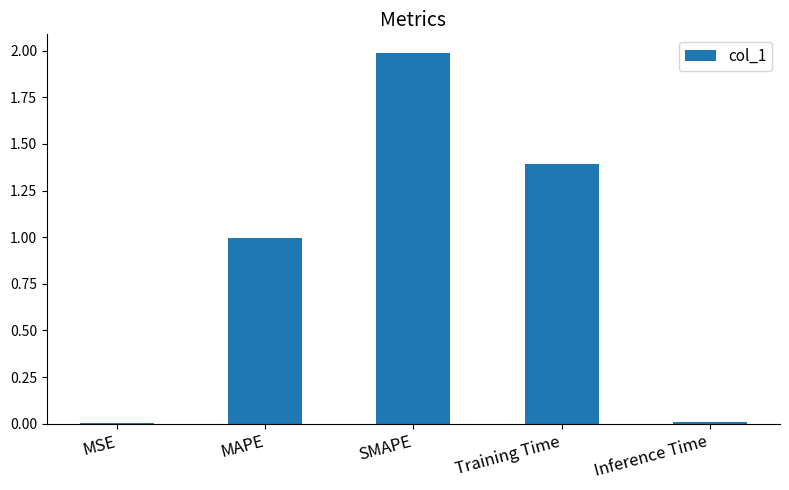

Which has a higher value, MSE or Training Time?

Training Time